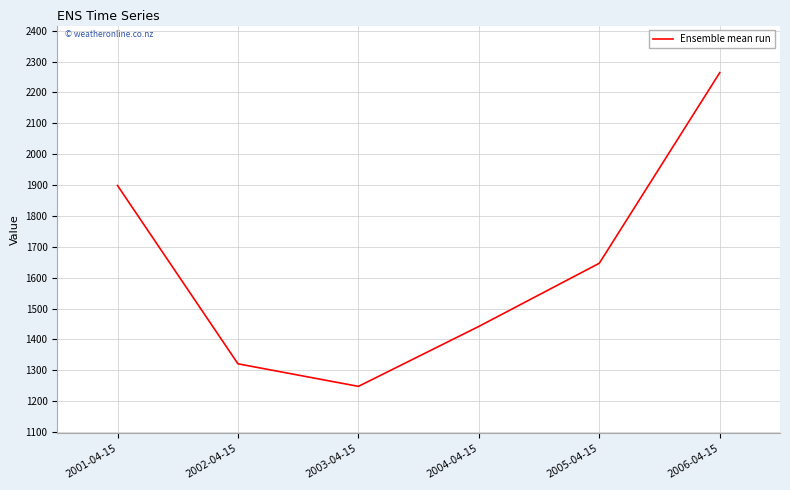

What is the sum of all values?

9820.4